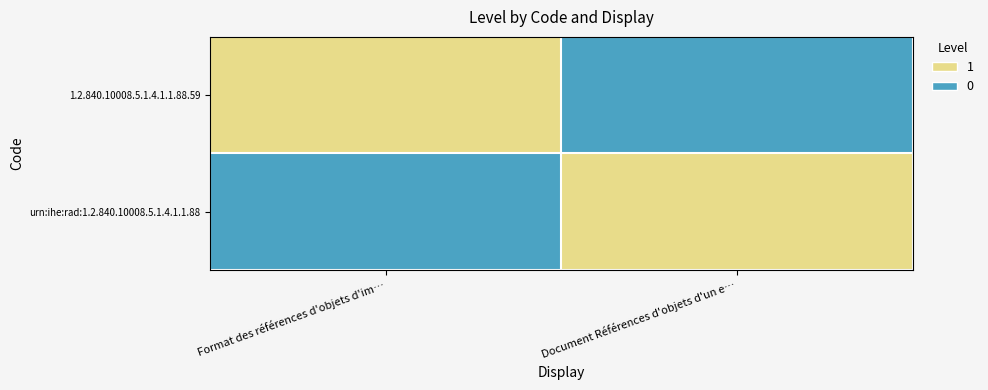

At which category is the sum across all series the highest?

Format des références d'objets d'im…